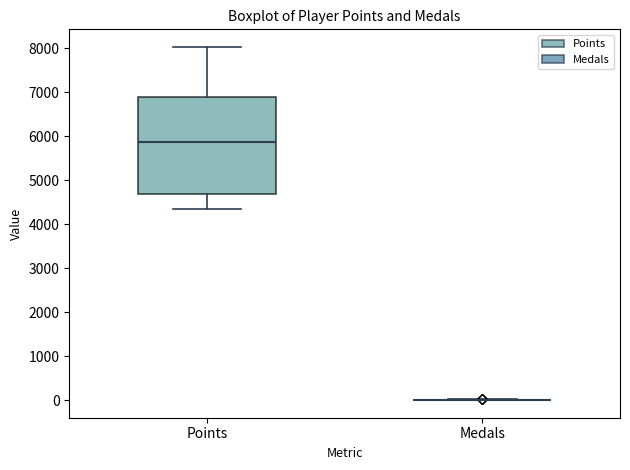

Where does the median line of the box for Points sit on the y-axis? The values are not printed on the chart, so give them approximately, as read against the axis.

5900